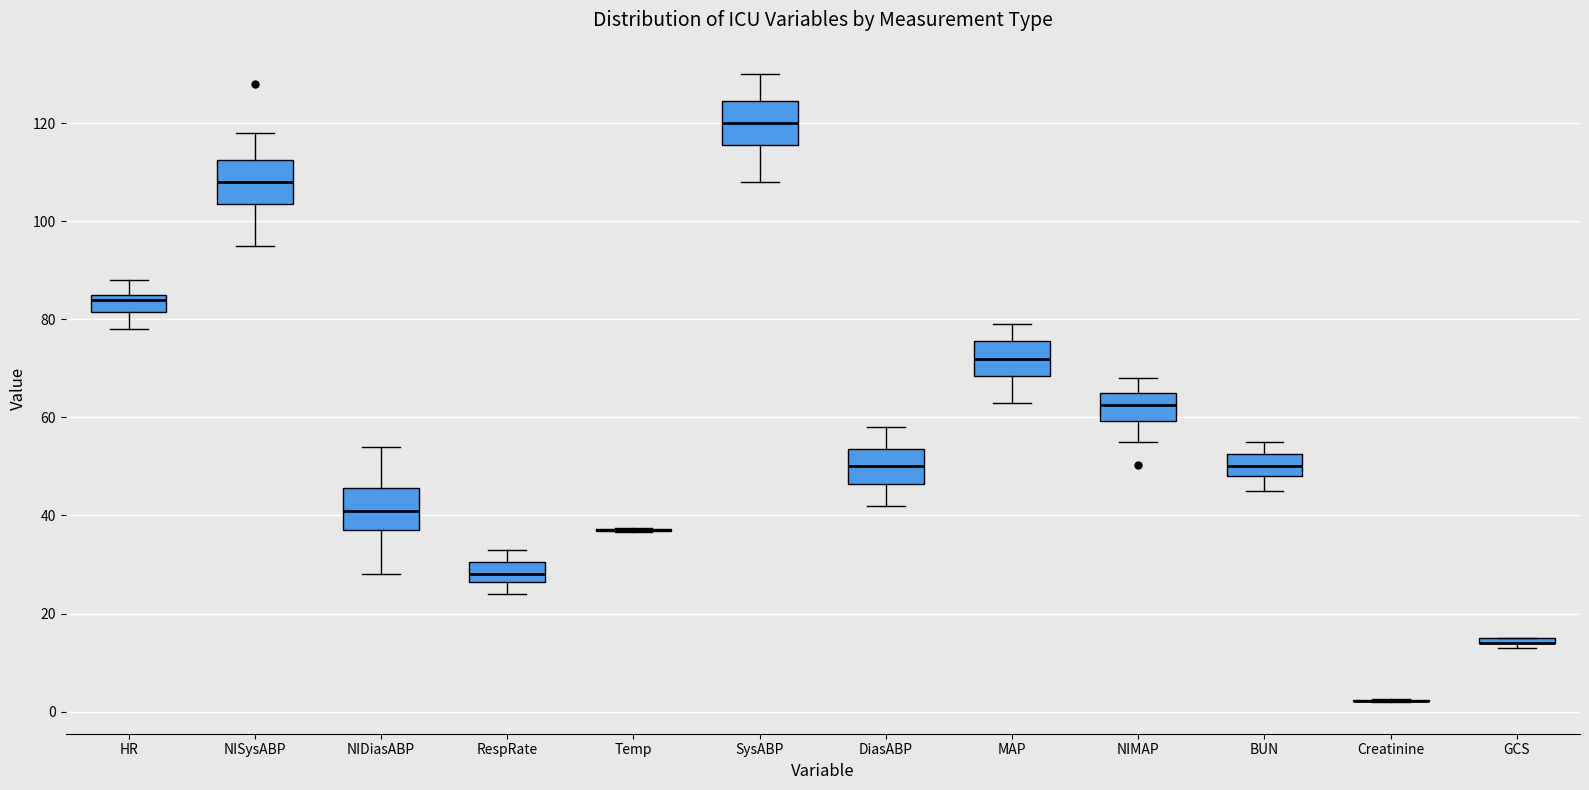

Where is the upper edge of the box for RespRate on the y-axis? The values are not printed on the chart, so give them approximately, as read against the axis.

30